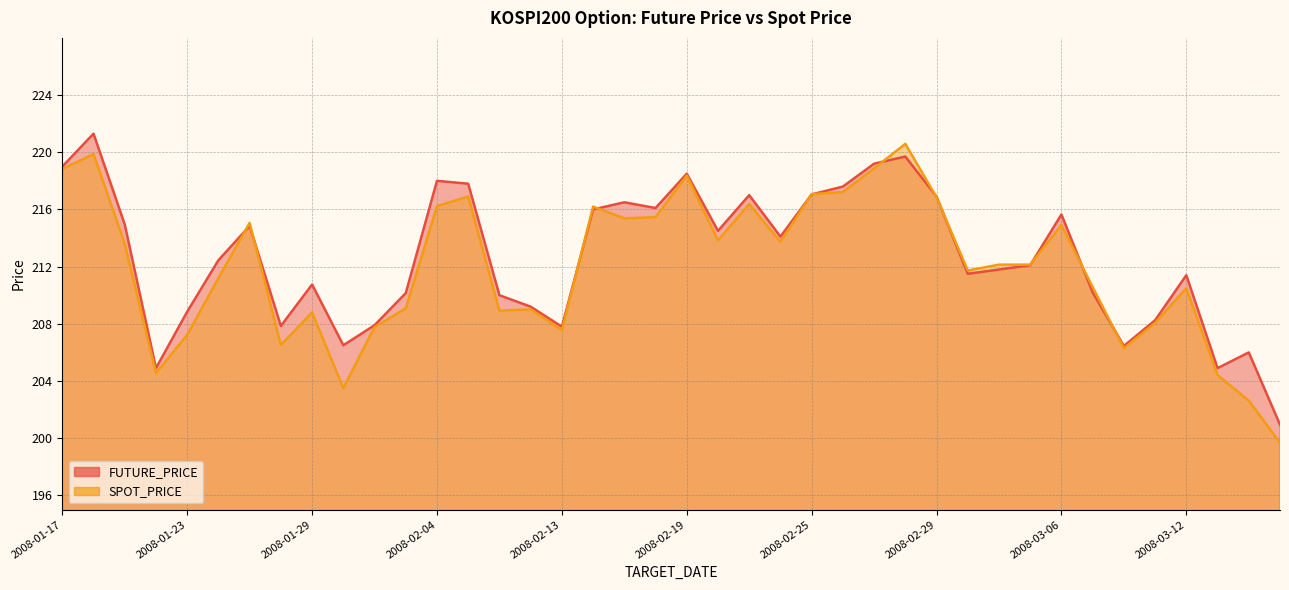

Where do FUTURE_PRICE and SPOT_PRICE first cross each other?

2008-01-24 and 2008-01-25